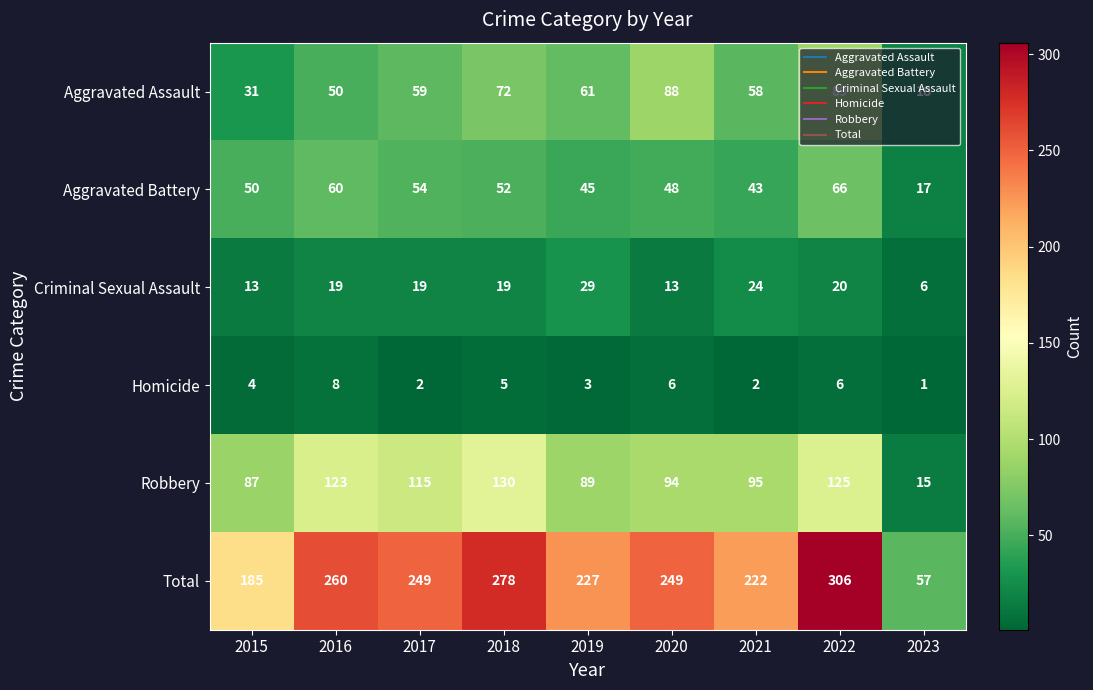

Rank the series by their maximum value, from highest to lowest.

Total, Robbery, Aggravated Assault, Aggravated Battery, Criminal Sexual Assault, Homicide